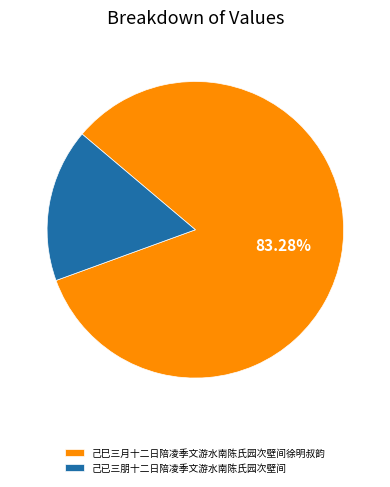

How many slices are in this pie chart?

2